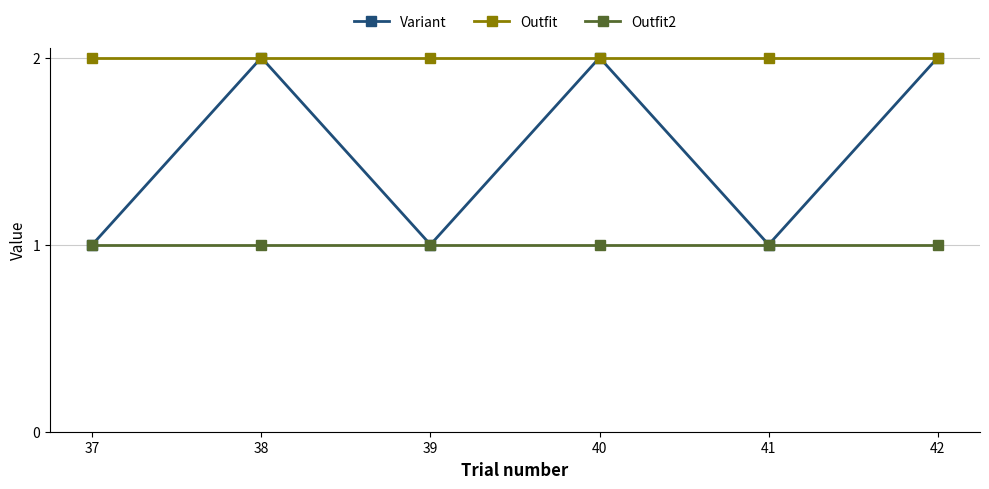

Is it true that Variant equals 2 at 38?

True